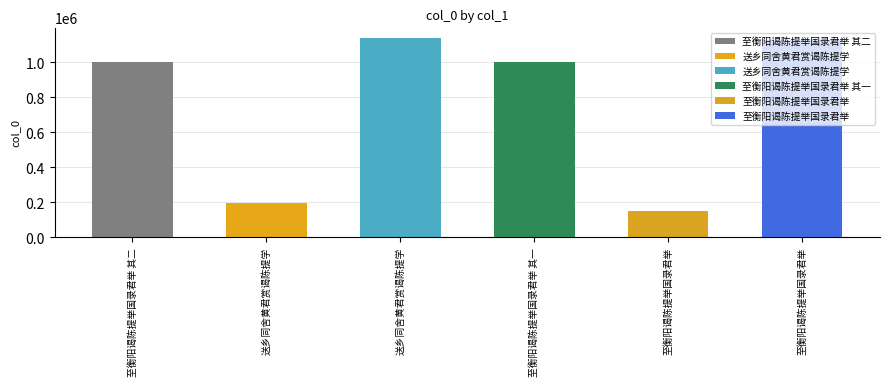

Is it true that the value at 送乡同舍黄君赏谒陈提学 is 195244?

True